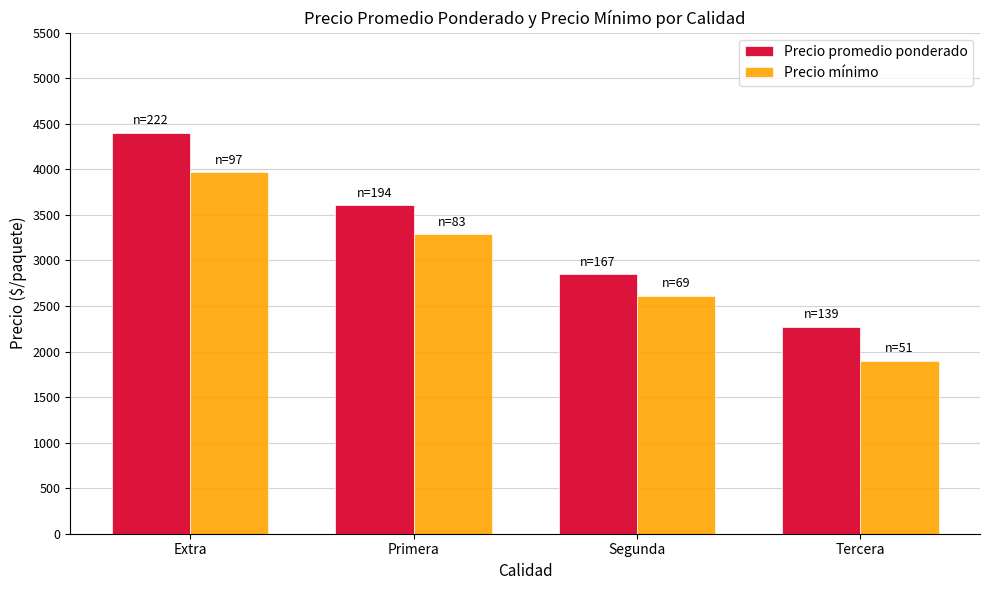

Reading left to right, list all the values displayed in this chart.

Precio promedio ponderado: 4403	3604	2848	2271
Precio mínimo: 3966	3289	2614	1900